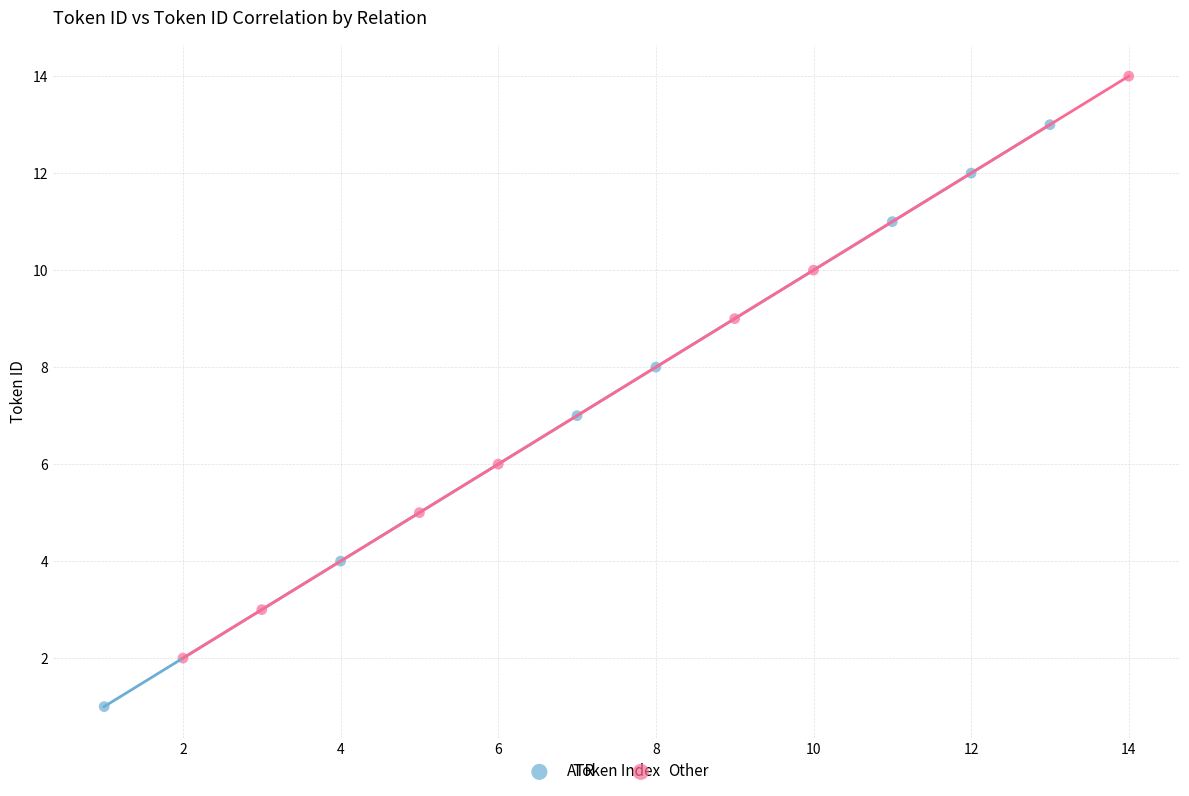

Which series reaches the maximum Y coordinate?

Other